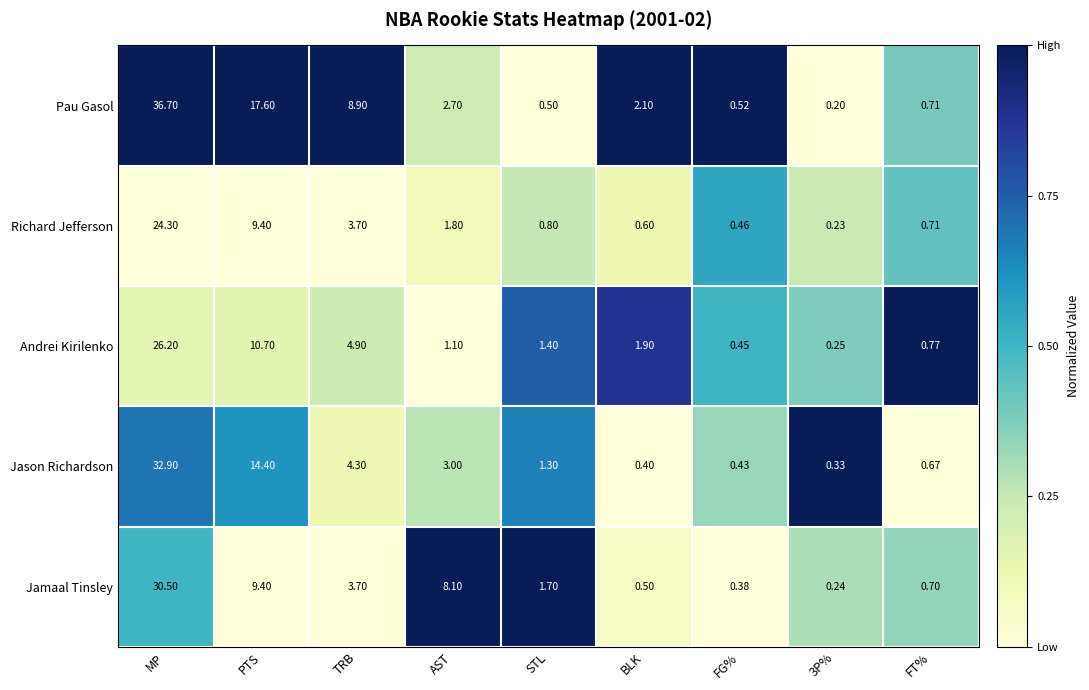

Rank the series at BLK from highest to lowest value.

Pau Gasol, Andrei Kirilenko, Richard Jefferson, Jamaal Tinsley, Jason Richardson